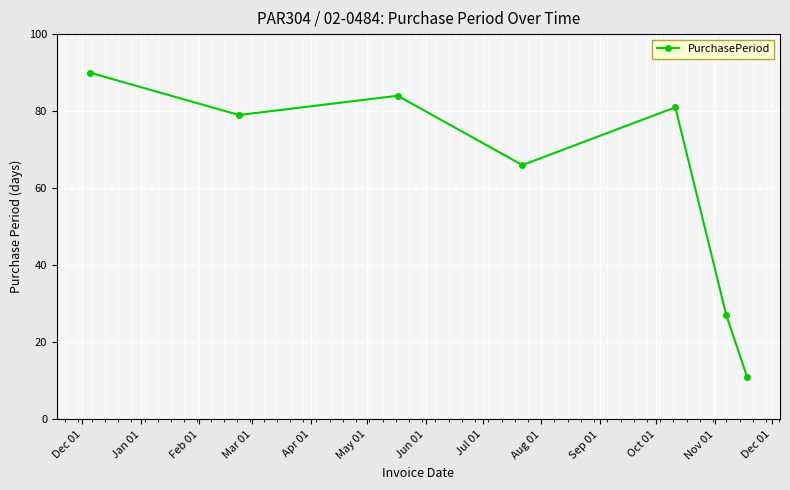

True or false: the data has more than 2 interior local peaks.

False